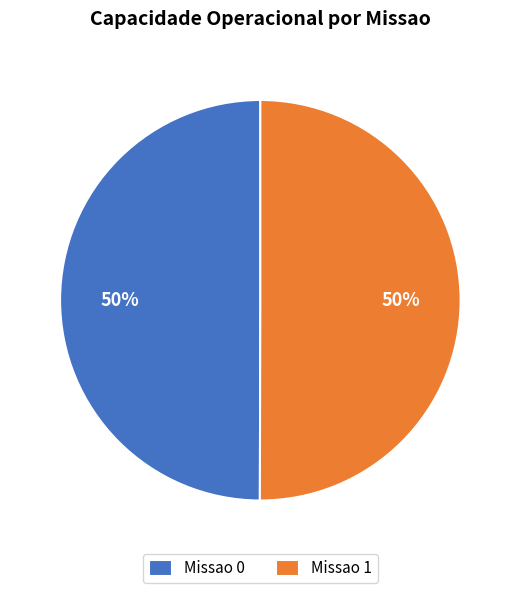

Is the sum of Missao 1 and Missao 0 greater than half?

Yes